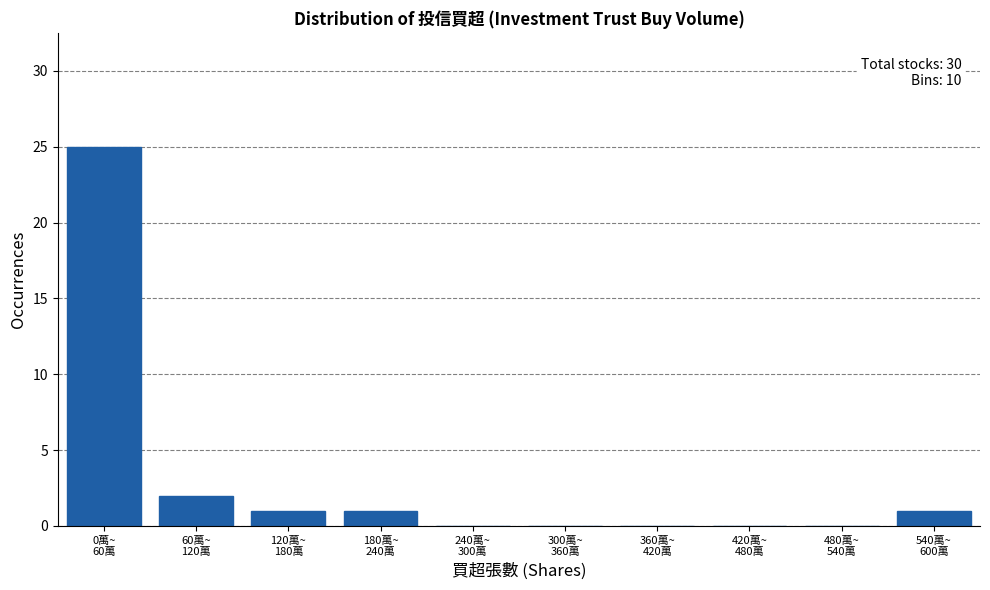

What is the greatest value displayed?

25